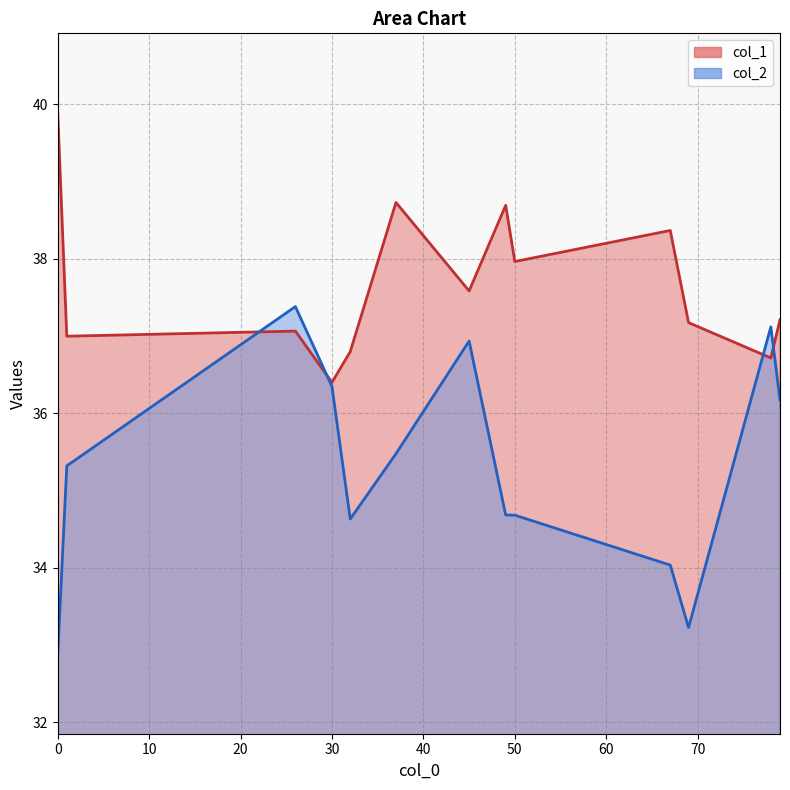

Rank the categories by col_2 value from lowest to highest.

0, 69, 67, 32, 50, 49, 1, 37, 79, 30, 45, 78, 26